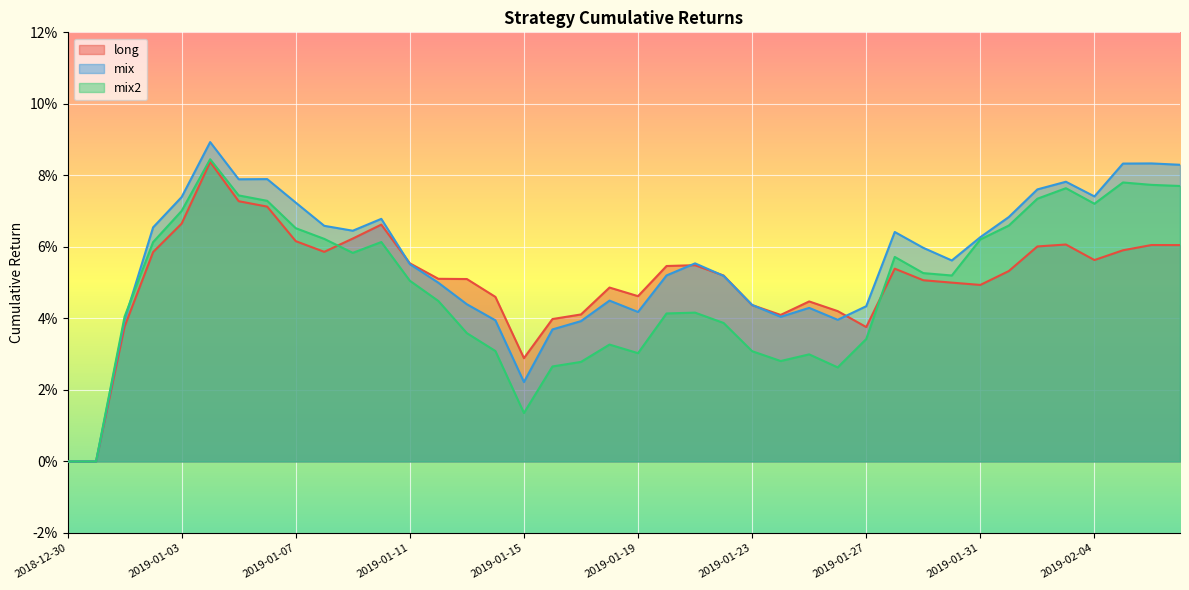

How many values in the mix2 series exceed 0?

38